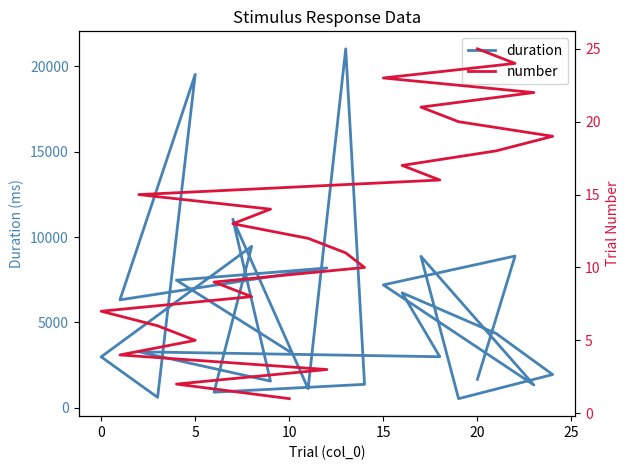

What is the average value of the number series?

13.0